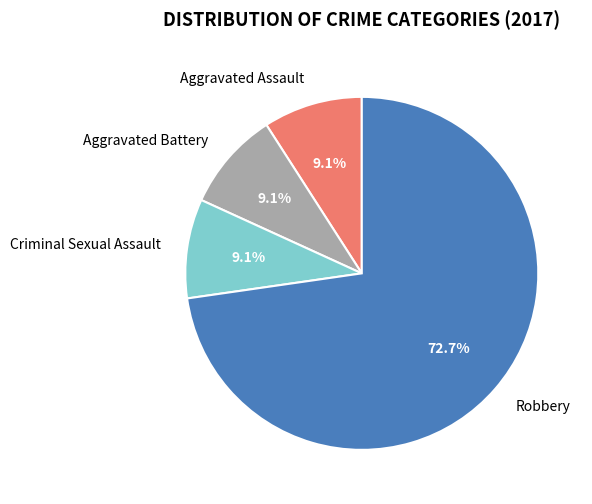

Is Aggravated Assault the majority of the pie?

No